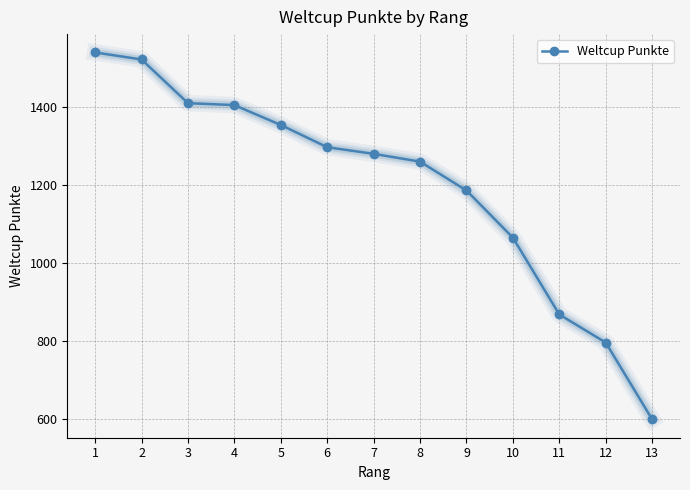

What is the smallest value displayed?

599